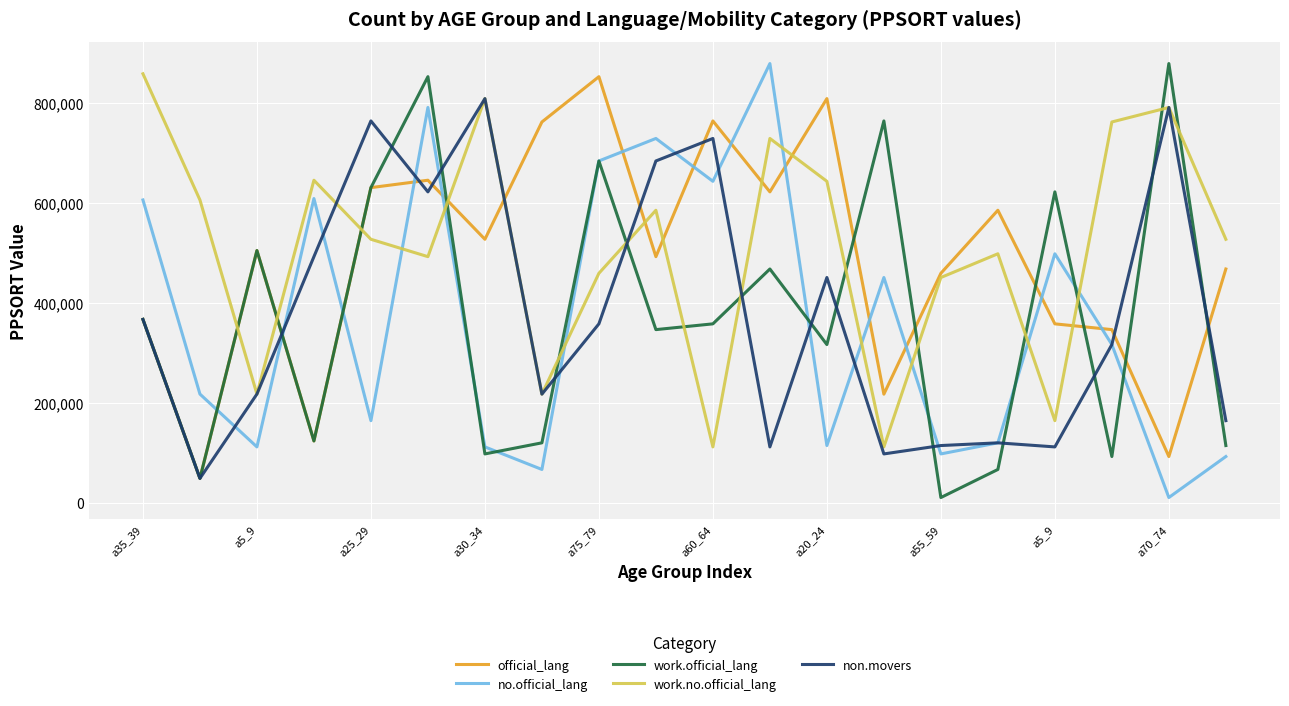

How many times do no.official_lang and official_lang cross each other?

13